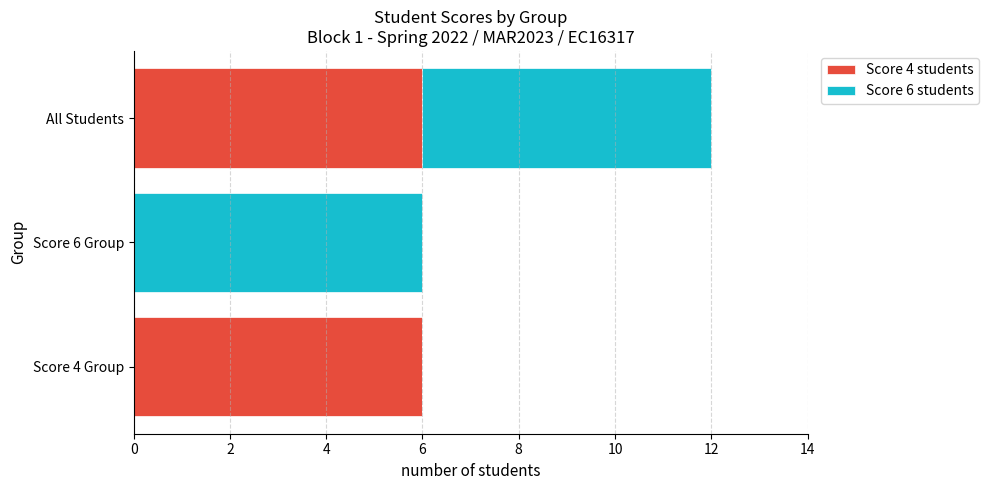

At which category is the sum across all series the highest?

All Students